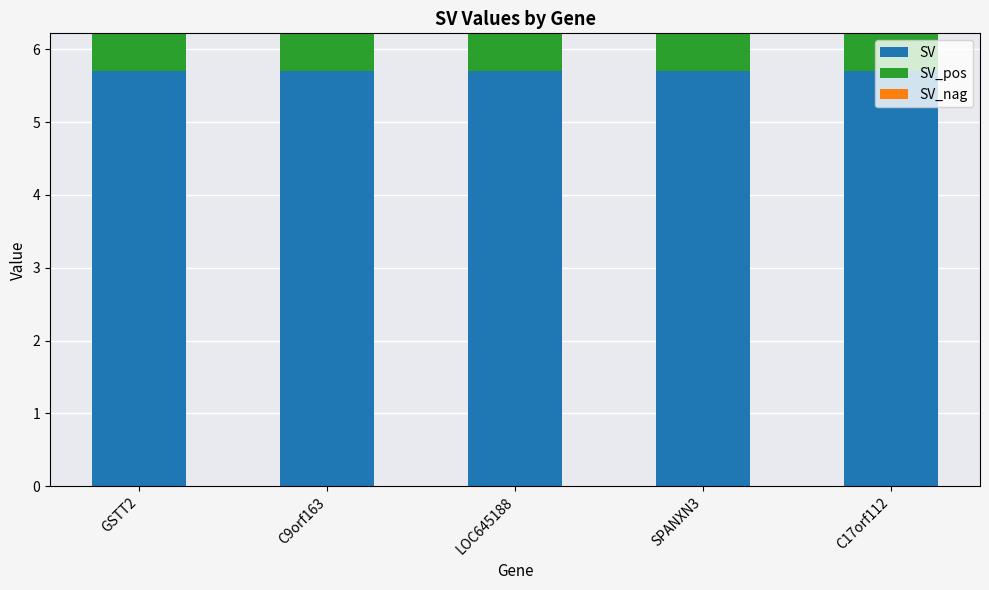

True or false: SV has a value of 5.7 at C9orf163.

True